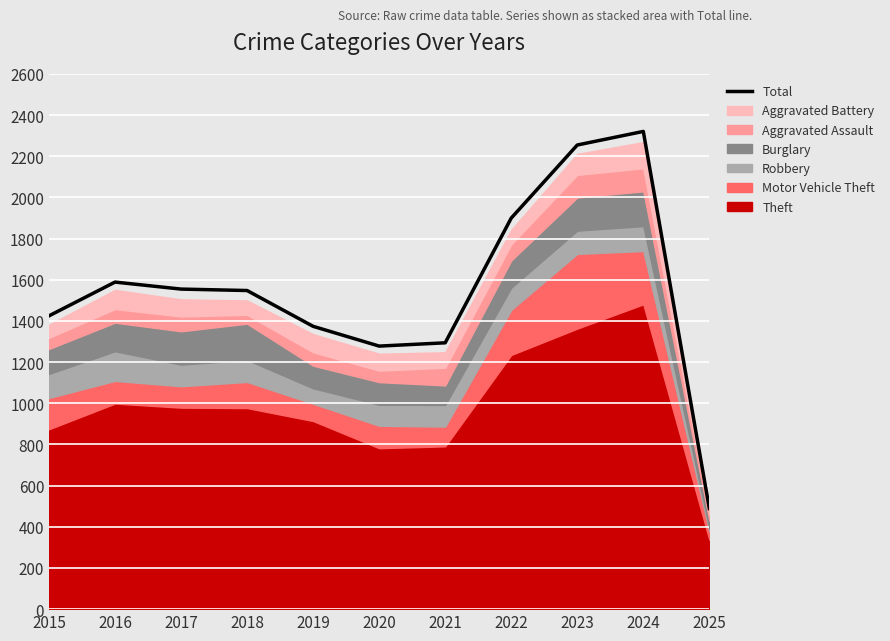

True or false: the data shows 1766 at 2021.

False